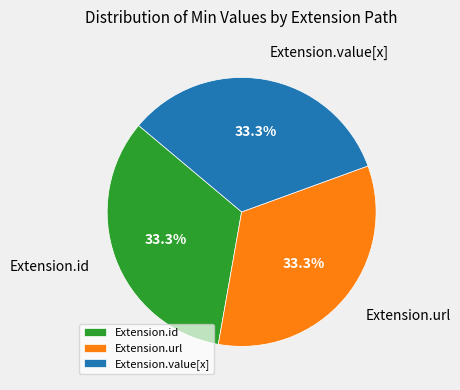

To the nearest percent, what is the difference between the largest and smallest slice percentages?

0%